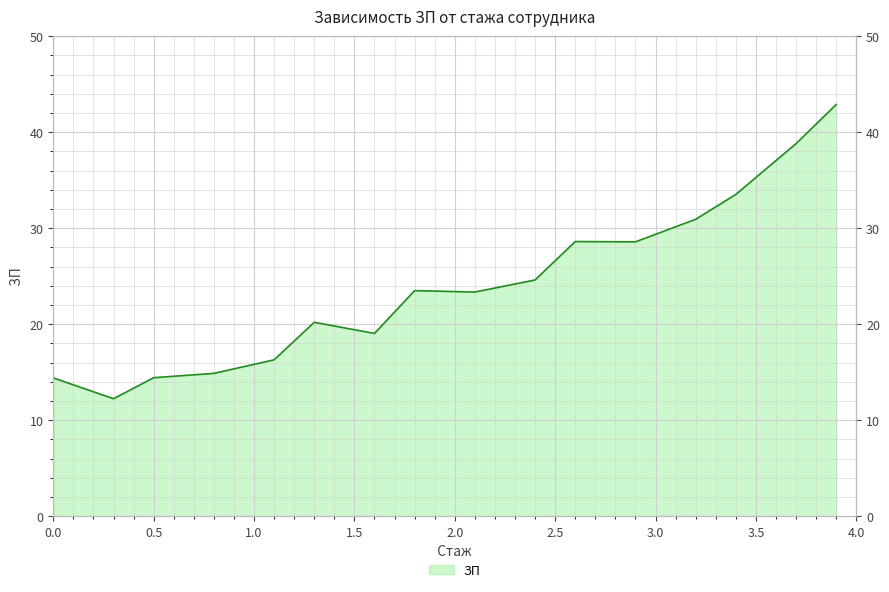

How many values exceed 23?

9